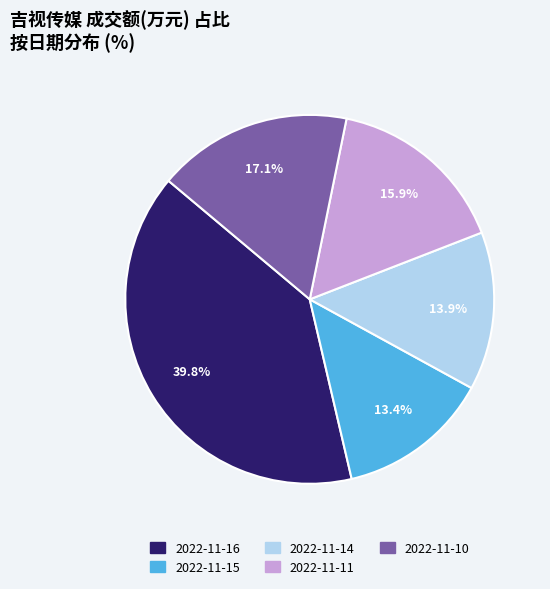

Does 2022-11-10 represent more than half of the total?

No